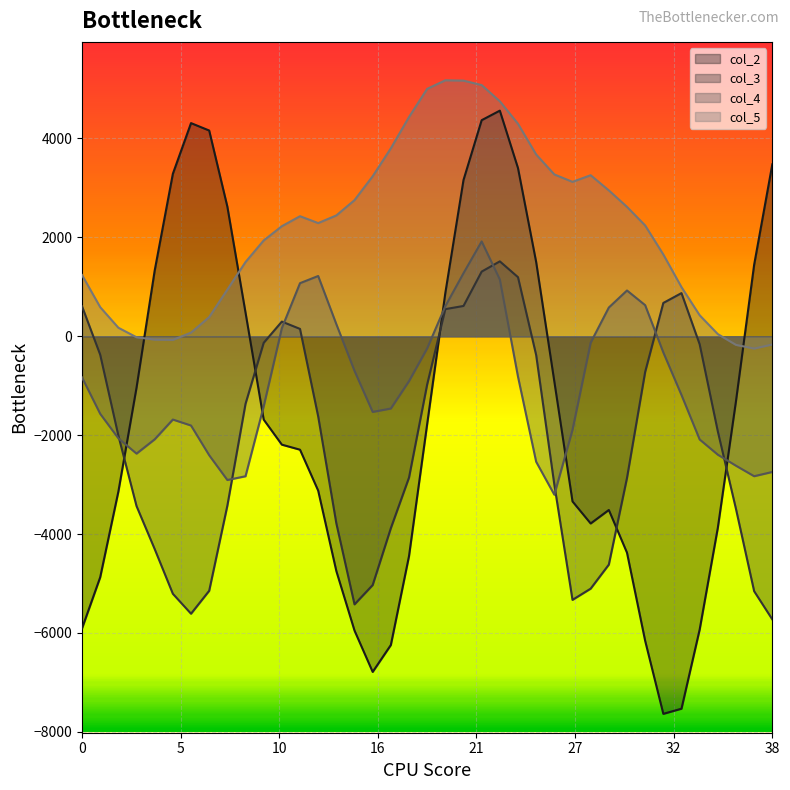

At which category does col_4 reach its first local valley?

3